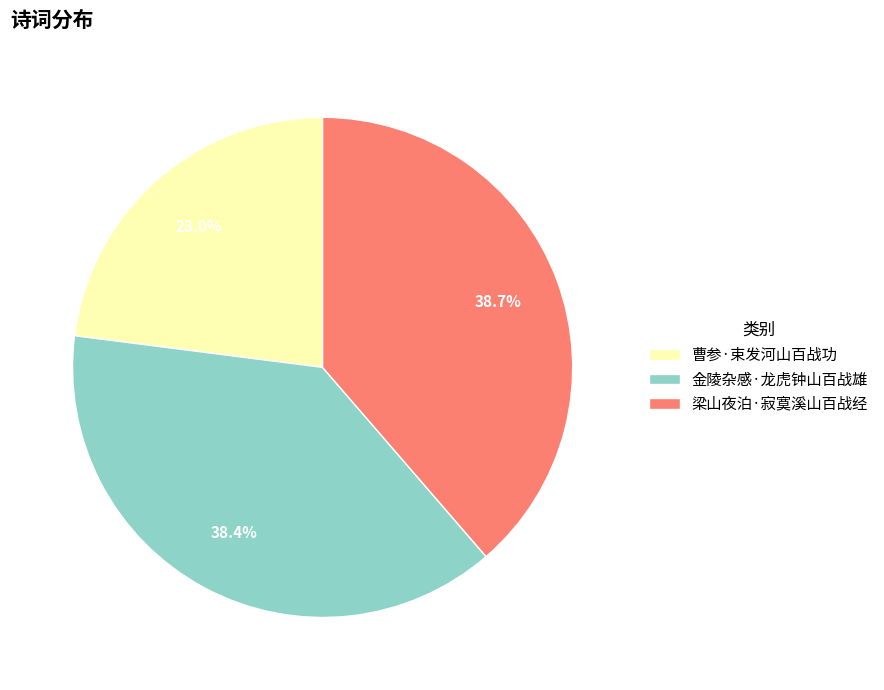

Is 梁山夜泊·寂寞溪山百战经 the majority of the pie?

No